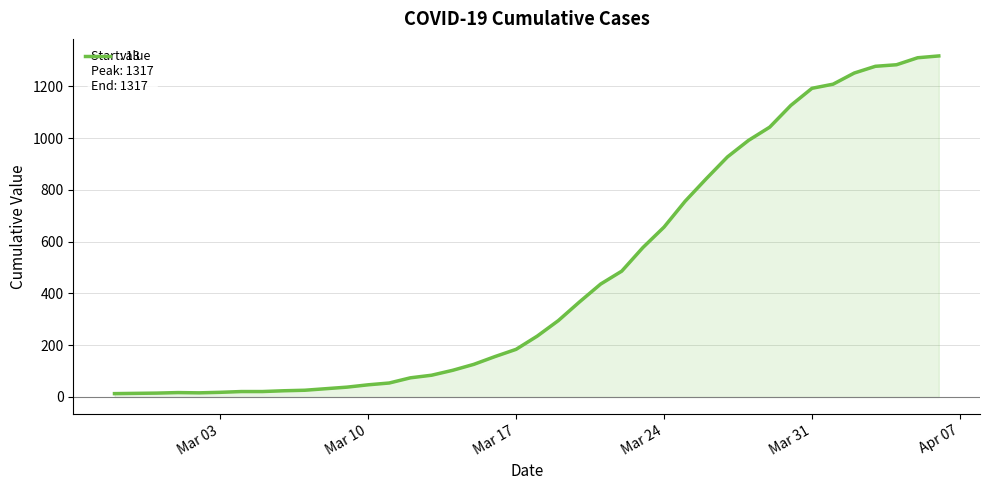

What is the greatest value displayed?

1317